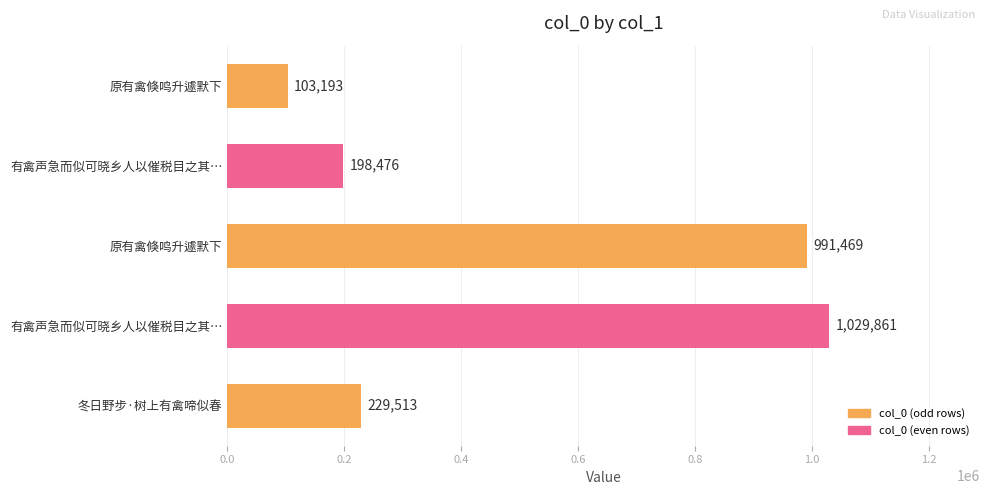

How many distinct data groups are displayed?

1